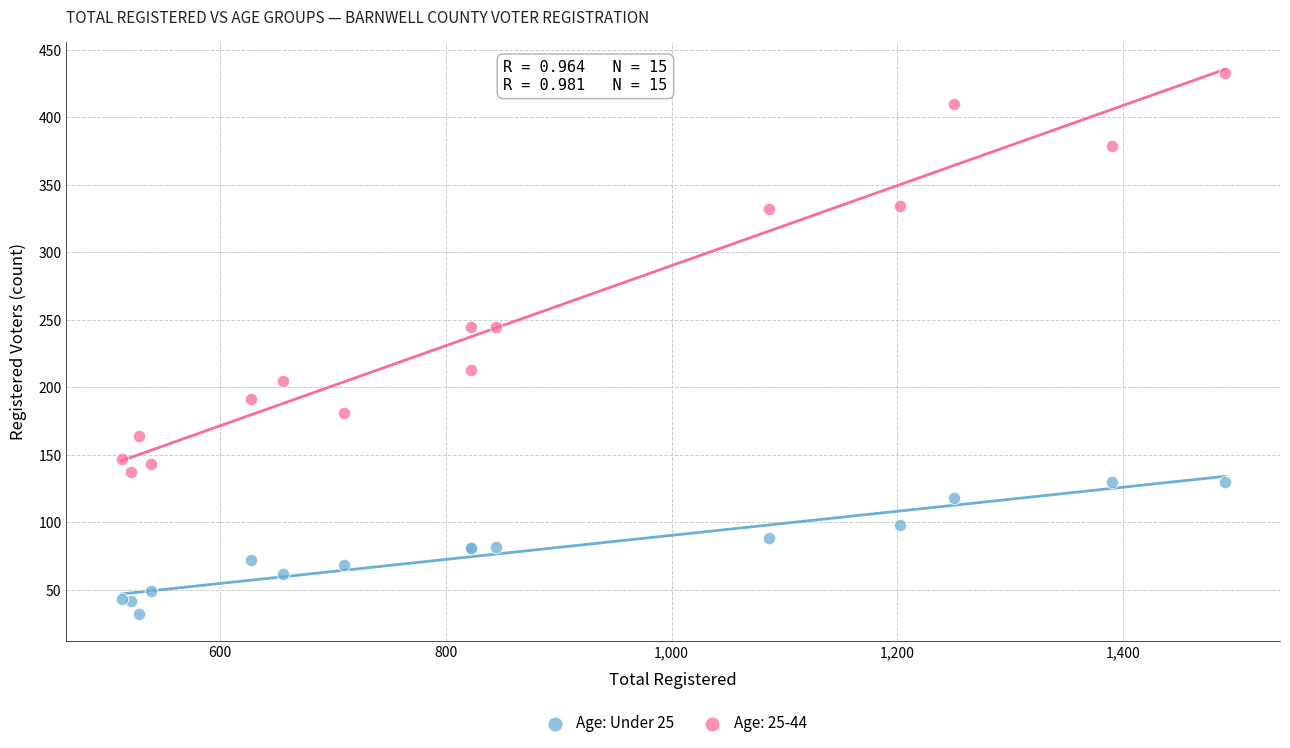

What is the X range (max minus min) for the scatter plot?

977